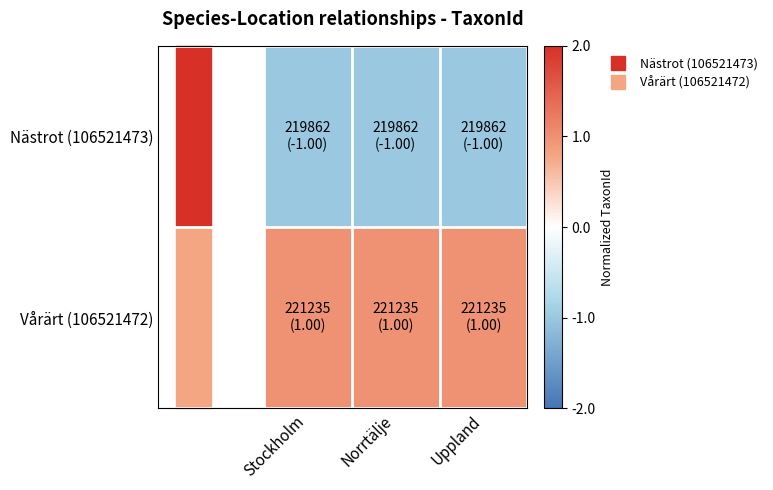

Between Stockholm and Uppland, which is larger?

Stockholm